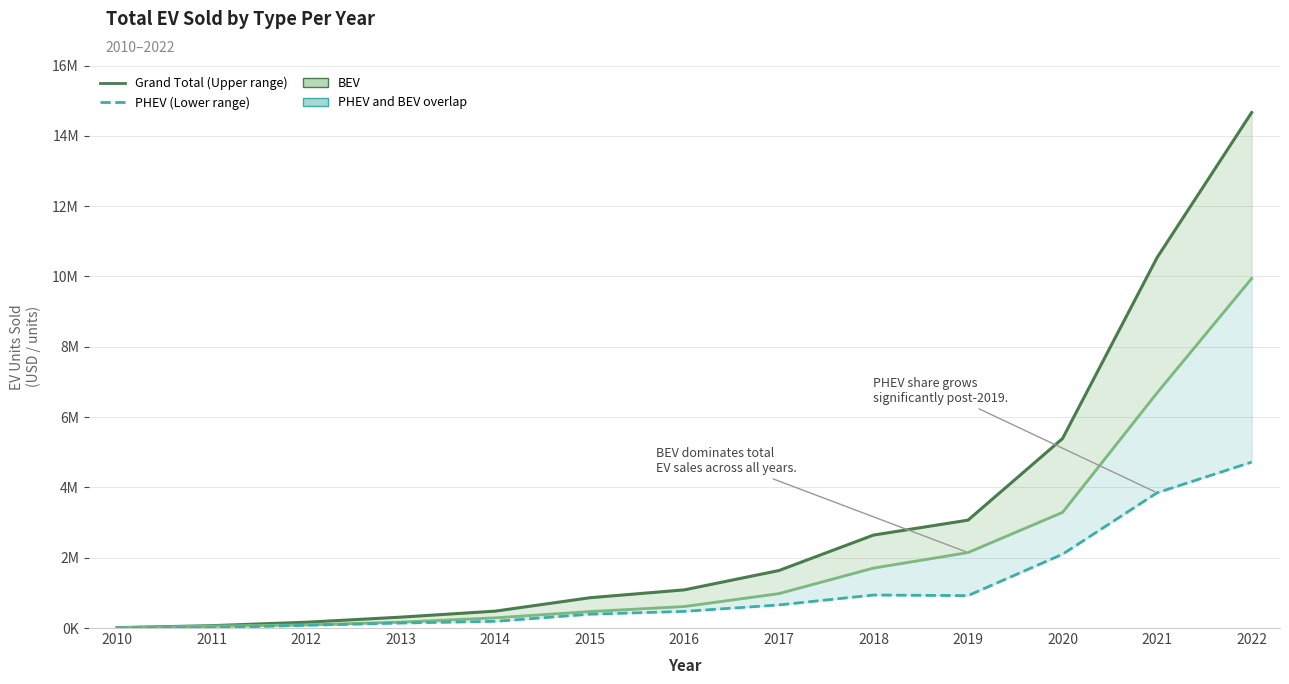

At which category is the sum across all series the highest?

2022